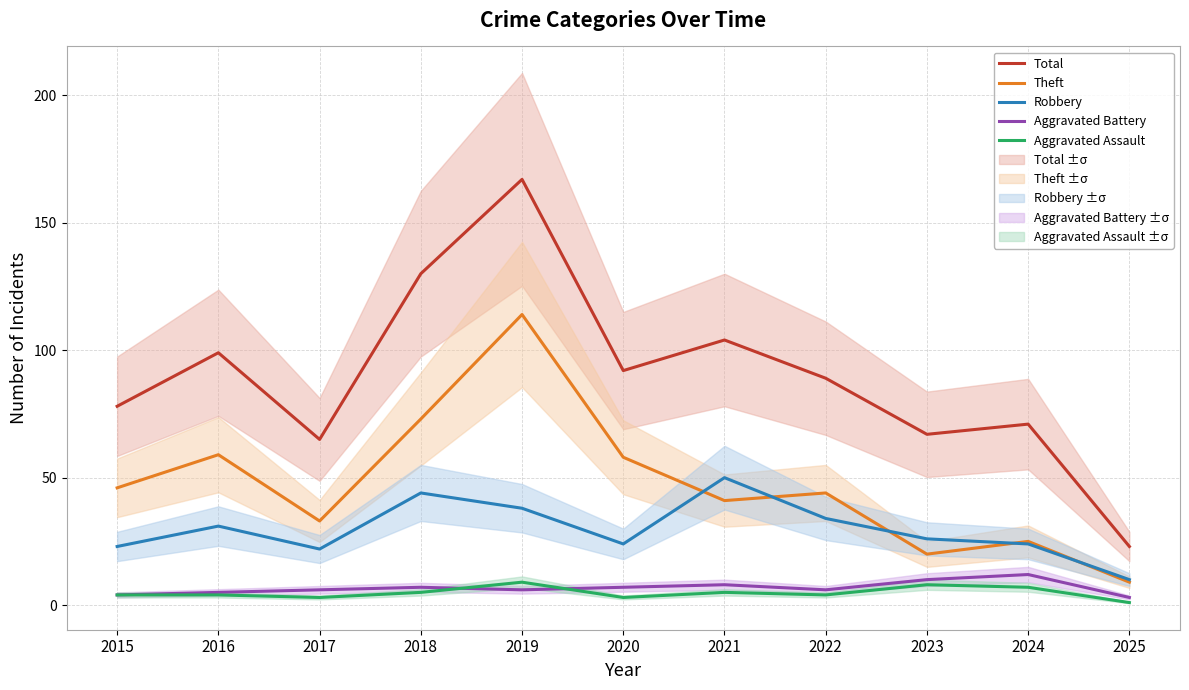

True or false: Robbery and Aggravated Assault intersect in this chart.

False